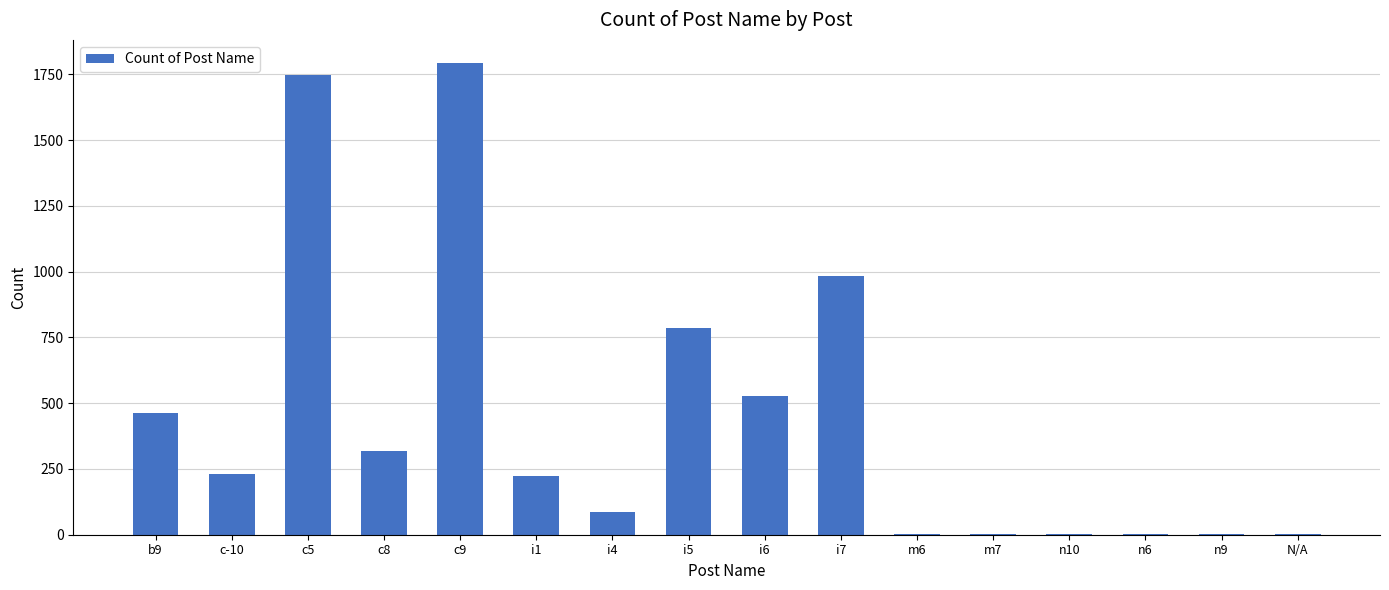

How many categories are shown in the chart?

16